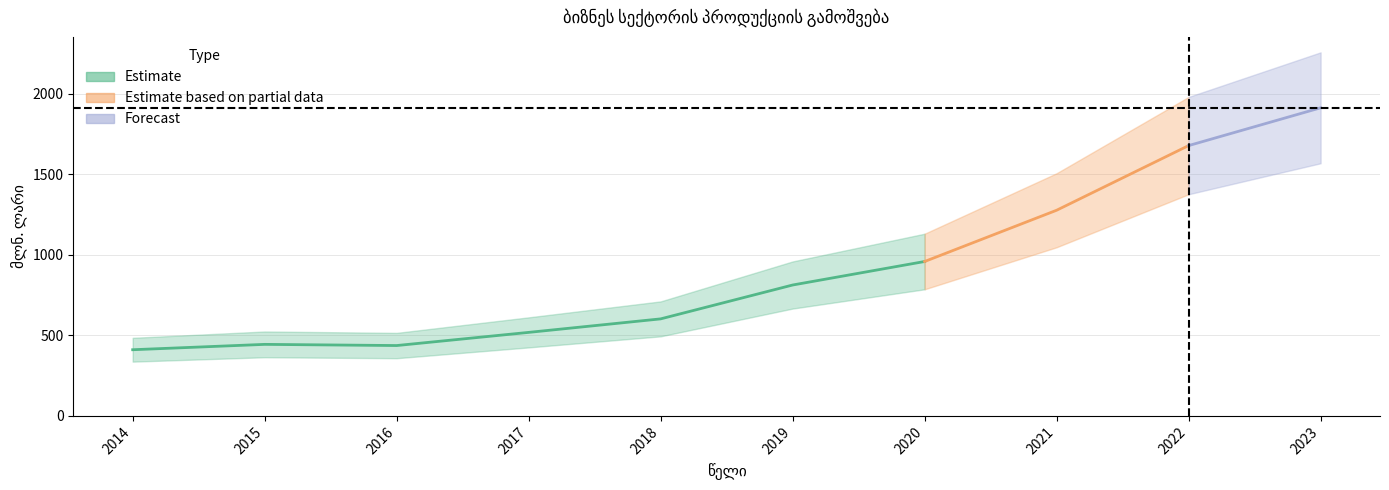

What is the value of the 10th point from the left?

1913.2